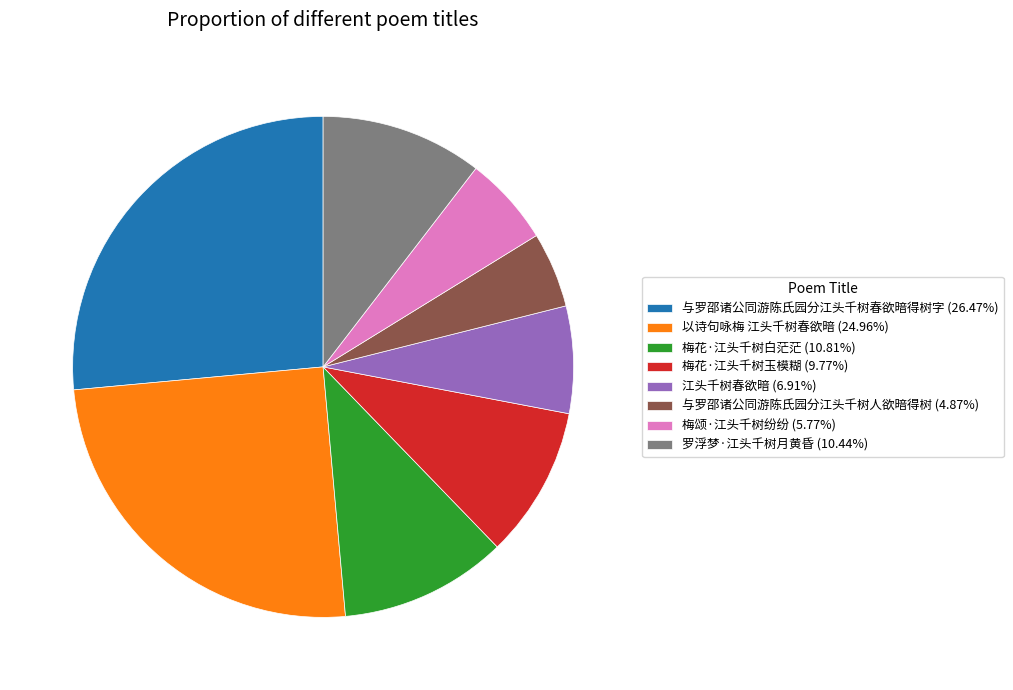

Is there any slice that represents more than half of the pie?

No